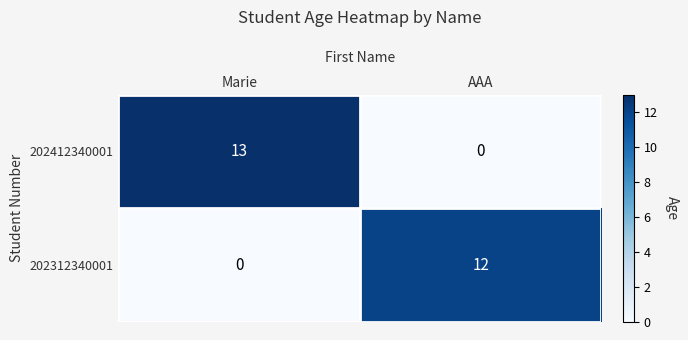

Which category has the highest value across all series?

Marie